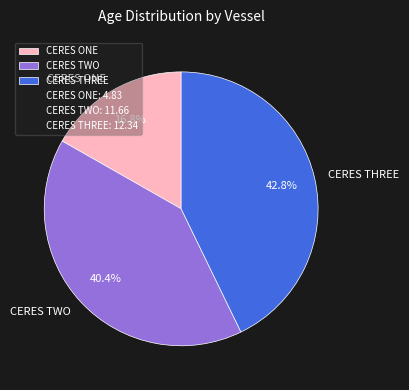

What is the largest slice in the pie chart?

CERES THREE